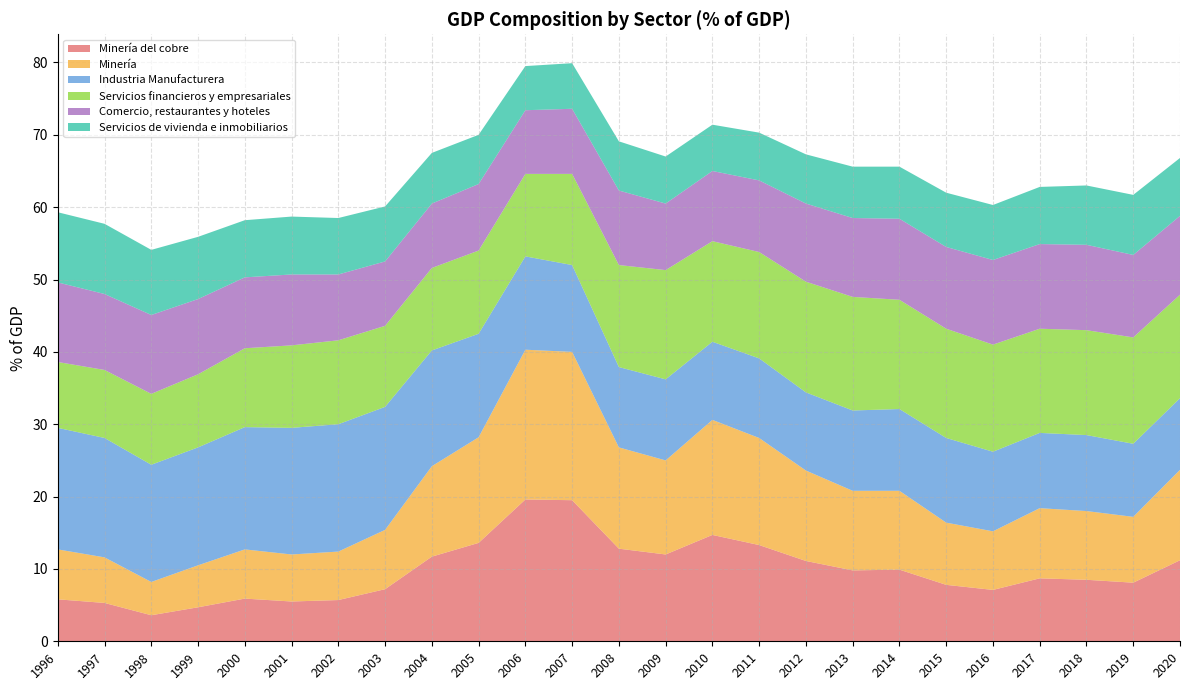

Reading left to right, transcribe all the data shown in this chart.

Minería del cobre: 1996=5.8	1997=5.3	1998=3.6	1999=4.7	2000=5.9	2001=5.5	2002=5.7	2003=7.2	2004=11.7	2005=13.6	2006=19.6	2007=19.5	2008=12.8	2009=12.0	2010=14.7	2011=13.3	2012=11.1	2013=9.8	2014=9.9	2015=7.8	2016=7.1	2017=8.7	2018=8.5	2019=8.1	2020=11.2
Minería: 1996=6.9	1997=6.3	1998=4.6	1999=5.8	2000=6.8	2001=6.5	2002=6.7	2003=8.2	2004=12.5	2005=14.6	2006=20.7	2007=20.5	2008=14.0	2009=13.0	2010=15.9	2011=14.8	2012=12.5	2013=11.0	2014=10.9	2015=8.6	2016=8.1	2017=9.7	2018=9.5	2019=9.1	2020=12.5
Industria Manufacturera: 1996=16.8	1997=16.5	1998=16.2	1999=16.3	2000=16.9	2001=17.5	2002=17.6	2003=17.0	2004=16.0	2005=14.3	2006=12.9	2007=12.0	2008=11.1	2009=11.2	2010=10.8	2011=11.0	2012=10.8	2013=11.1	2014=11.3	2015=11.7	2016=11.0	2017=10.4	2018=10.5	2019=10.1	2020=9.9
Servicios financieros y empresariales: 1996=9.1	1997=9.4	1998=9.8	1999=10.1	2000=10.9	2001=11.4	2002=11.6	2003=11.2	2004=11.4	2005=11.5	2006=11.4	2007=12.6	2008=14.1	2009=15.1	2010=13.9	2011=14.7	2012=15.3	2013=15.7	2014=15.1	2015=15.1	2016=14.8	2017=14.4	2018=14.5	2019=14.7	2020=14.3
Comercio, restaurantes y hoteles: 1996=11.0	1997=10.5	1998=10.9	1999=10.4	2000=9.8	2001=9.8	2002=9.1	2003=8.9	2004=8.9	2005=9.2	2006=8.8	2007=9.0	2008=10.3	2009=9.2	2010=9.7	2011=9.9	2012=10.8	2013=10.9	2014=11.2	2015=11.3	2016=11.7	2017=11.7	2018=11.8	2019=11.4	2020=10.9
Servicios de vivienda e inmobiliarios: 1996=9.7	1997=9.7	1998=9.0	1999=8.6	2000=7.9	2001=8.0	2002=7.8	2003=7.6	2004=7.0	2005=6.8	2006=6.1	2007=6.3	2008=6.8	2009=6.5	2010=6.4	2011=6.6	2012=6.8	2013=7.1	2014=7.2	2015=7.5	2016=7.6	2017=7.9	2018=8.2	2019=8.3	2020=8.0